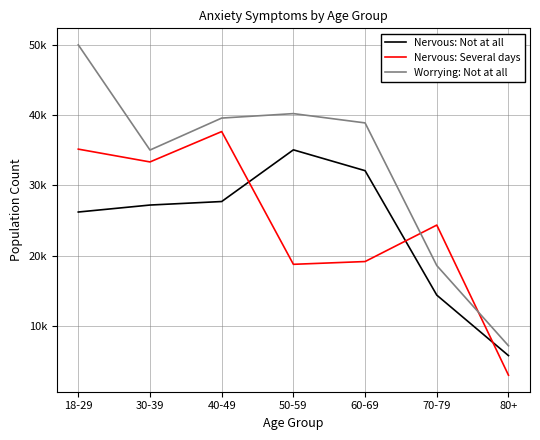

Reading right to left, transcribe all the data shown in this chart.

Nervous: Not at all: 5760	14368	32086	35052	27694	27194	26200
Nervous: Several days: 2969	24341	19150	18755	37655	33331	35154
Worrying: Not at all: 7158	18578	38886	40210	39575	35024	49999